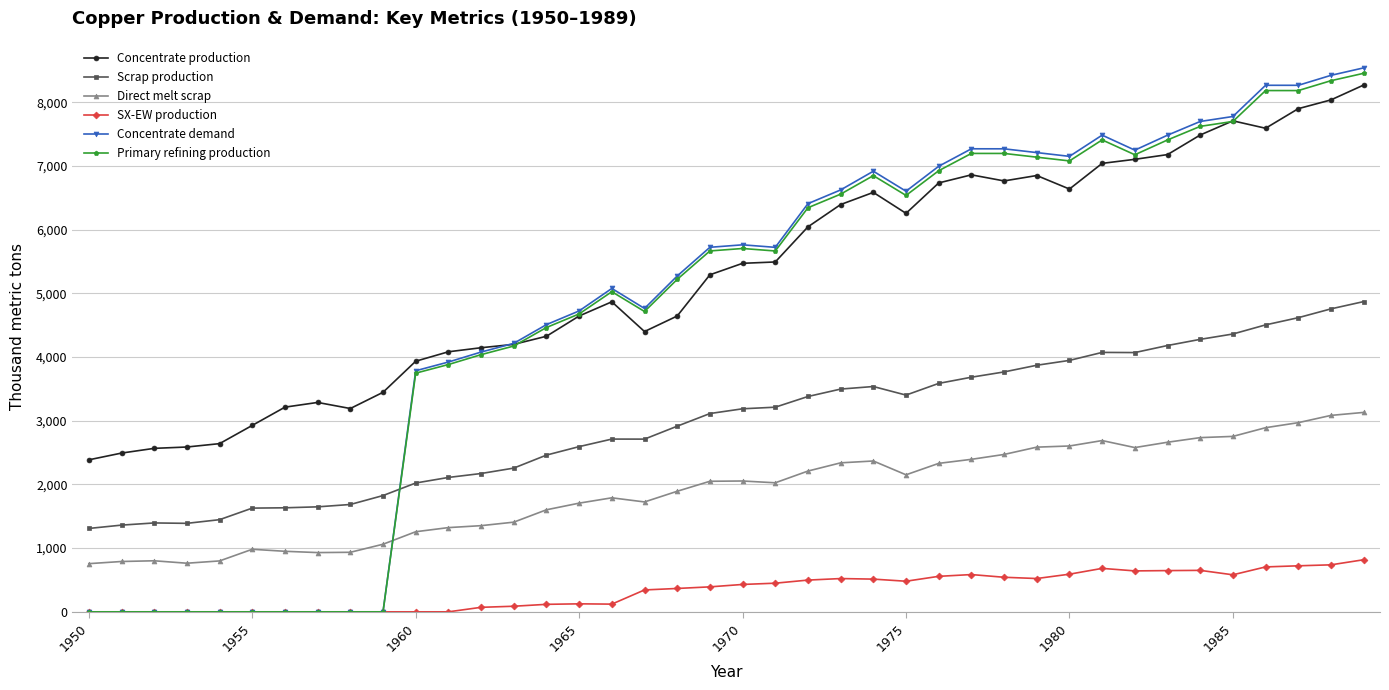

Rank the series by their maximum value, from lowest to highest.

SX-EW production, Direct melt scrap, Scrap production, Concentrate production, Primary refining production, Concentrate demand